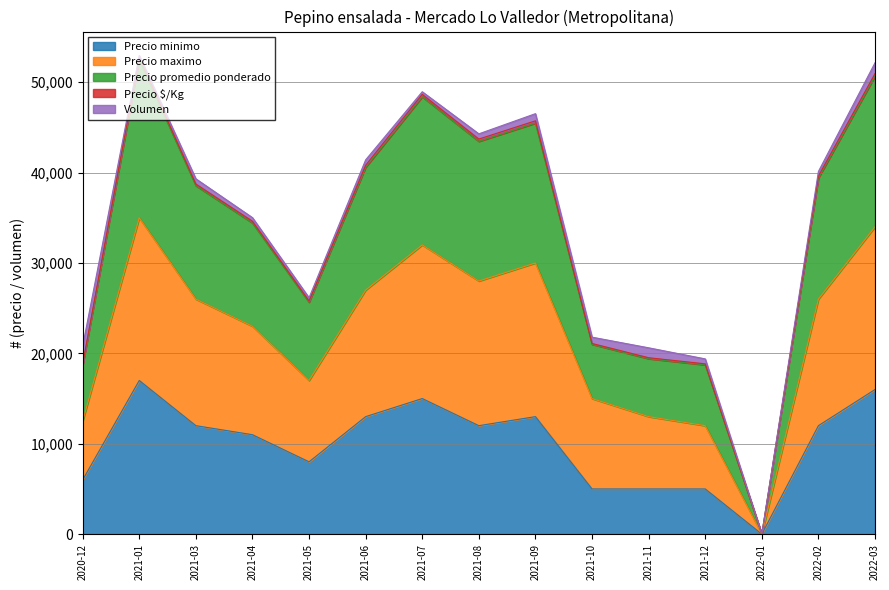

How many interior local valleys does the Precio $/Kg series have?

3